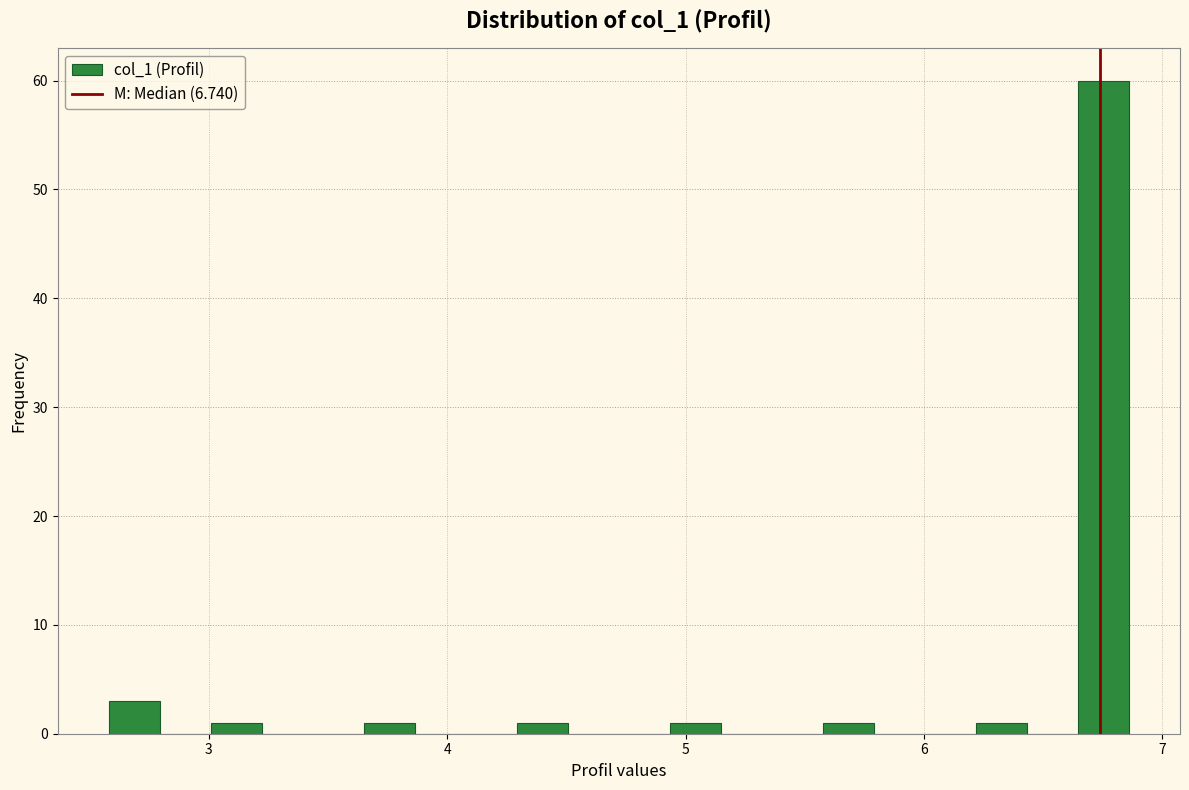

Read against the x-axis, roughly where is the centre of the tallest bar?

6.8